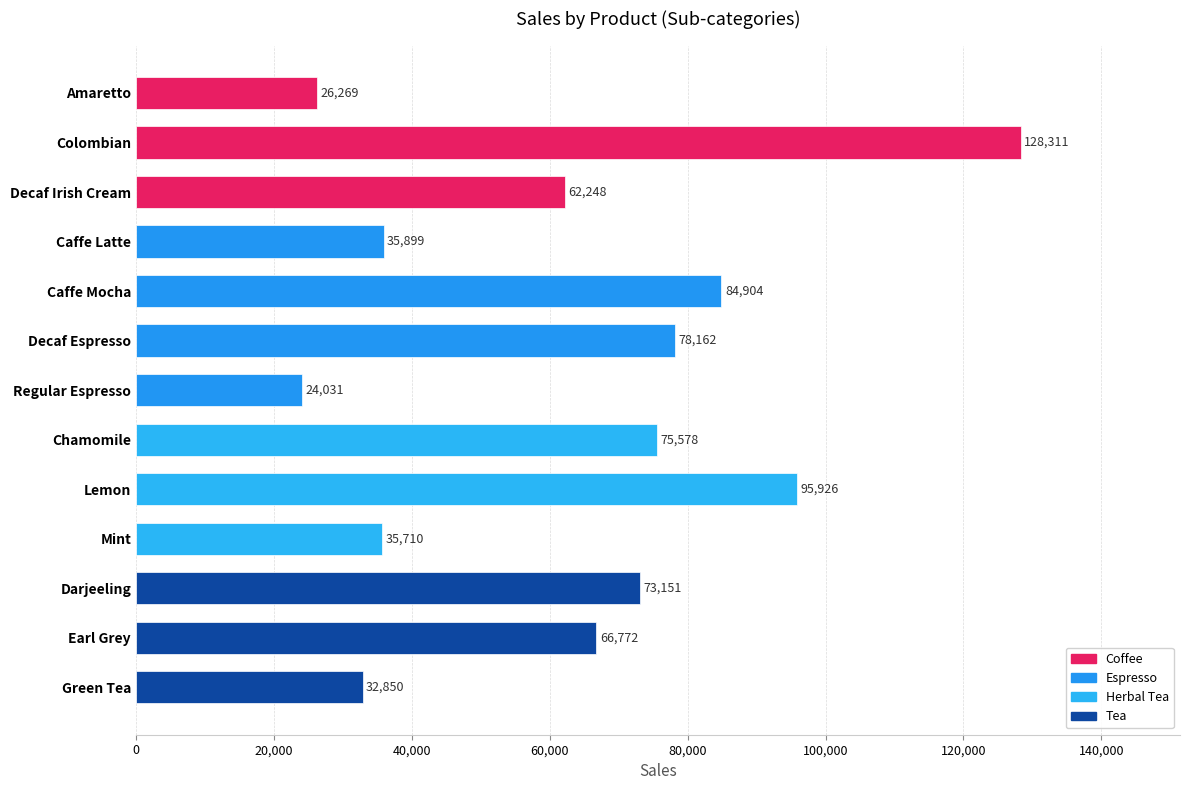

Count the number of categories in the chart.

13